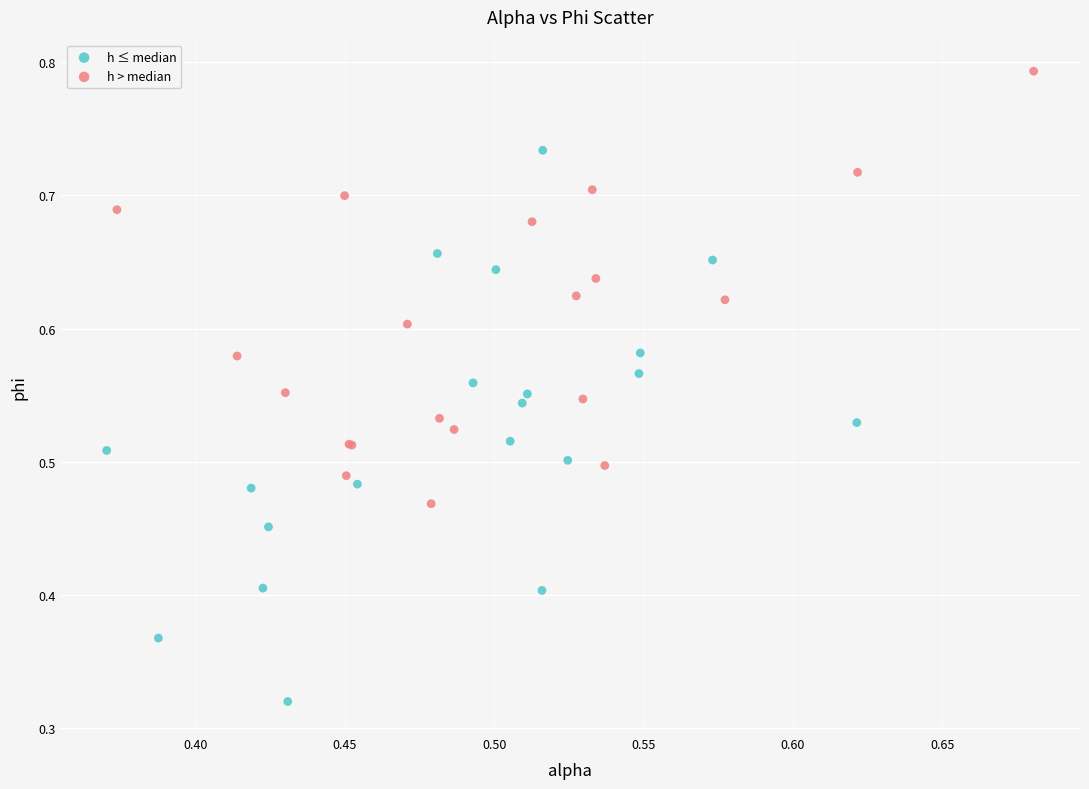

Which series contains the lowest Y value?

h ≤ median